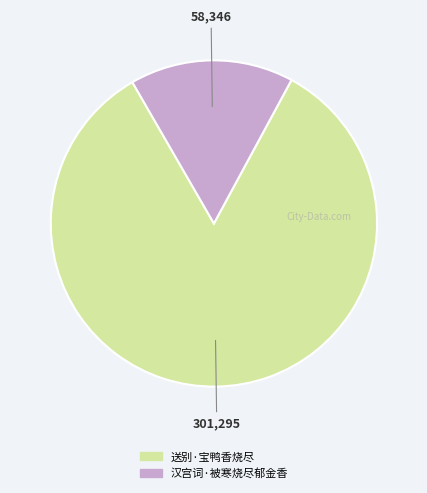

How many slices are in this pie chart?

2